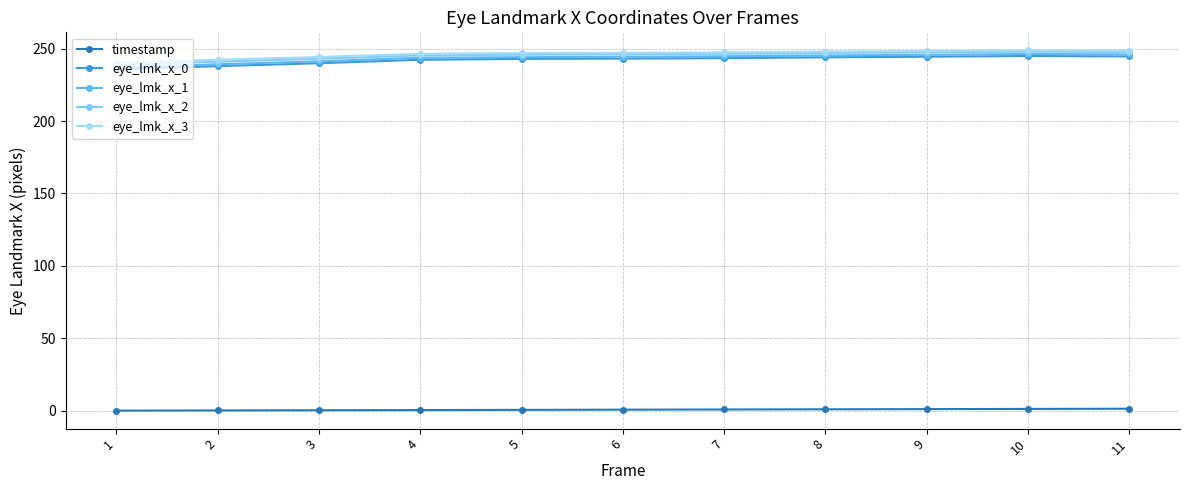

Does the chart have visible grid lines?

Yes